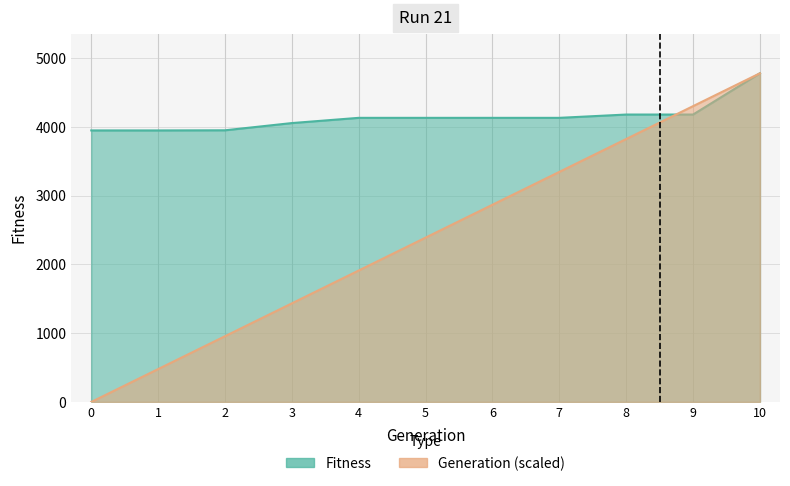

The value of Generation at 5 is 2389.0. True or false?

True